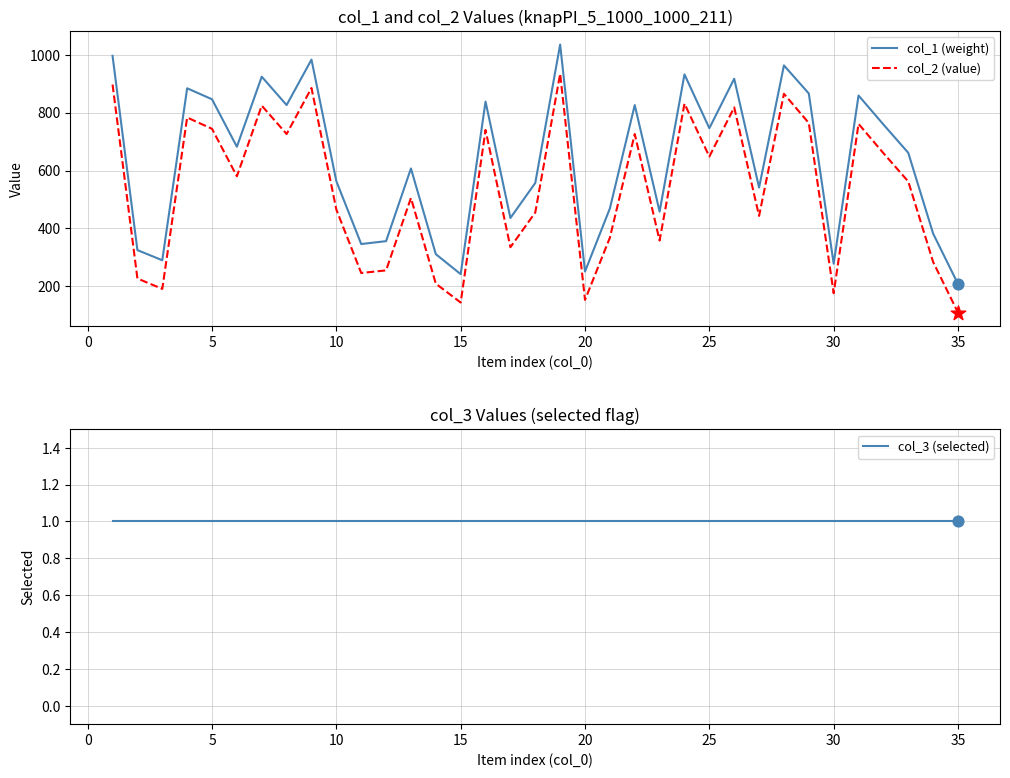

What are all the series names shown in the legend?

col_1 (weight), col_2 (value), col_3 (selected)